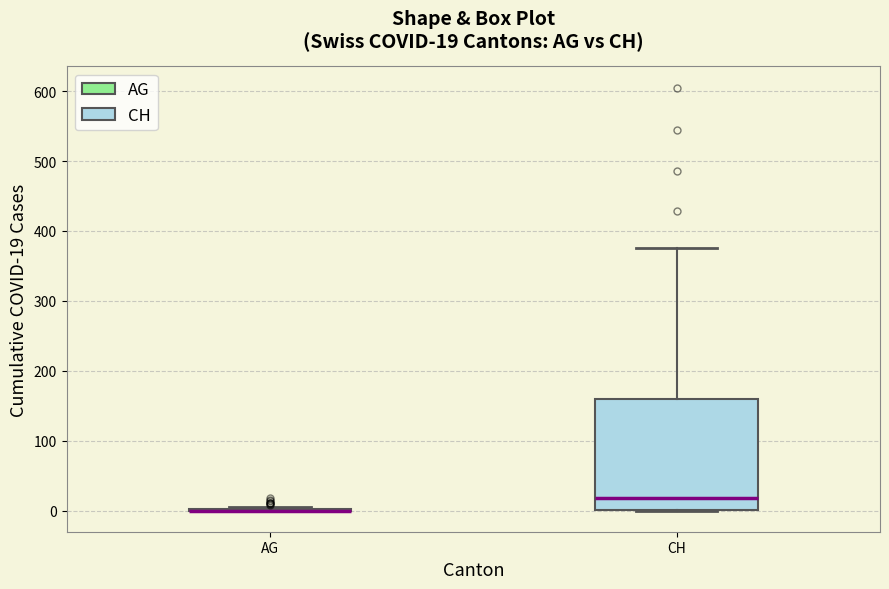

Which box is the tallest, from its lower edge to its upper edge?

CH